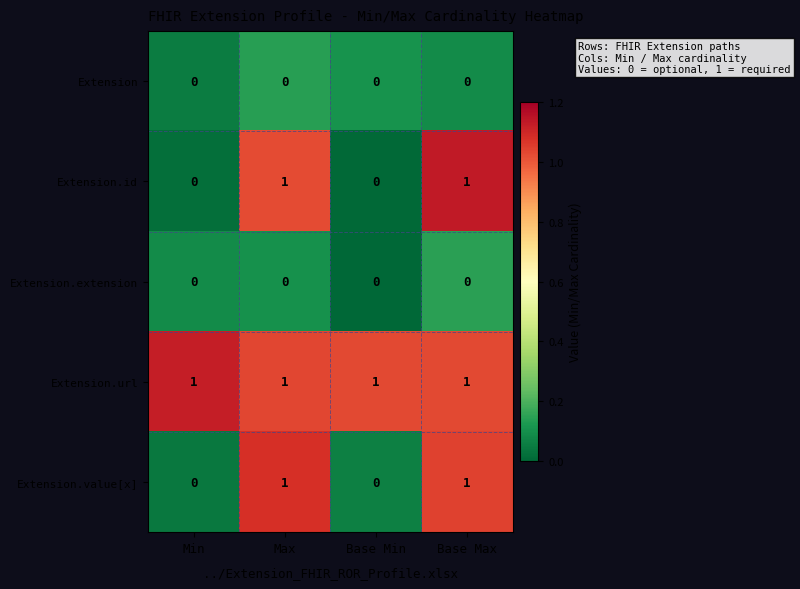

Count the Extension.value[x] values in the range 0 to 1.

4